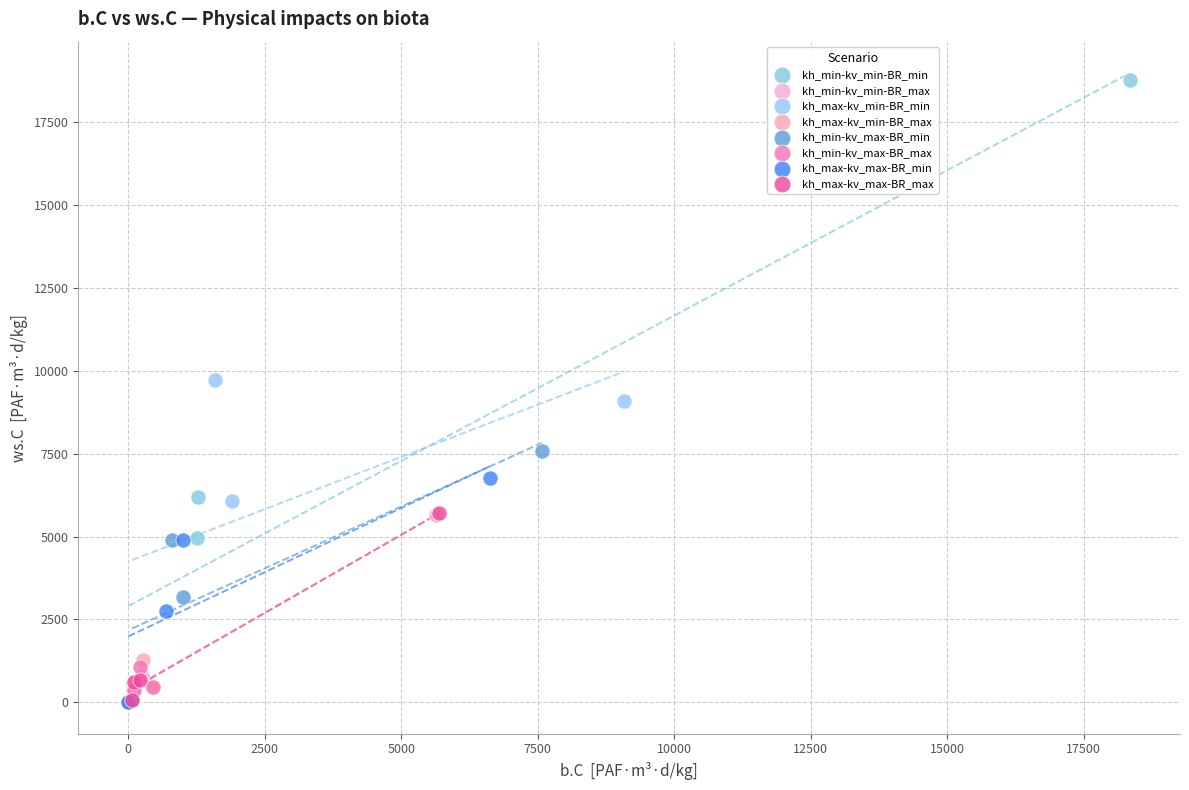

Which series reaches the maximum Y coordinate?

kh_min-kv_min-BR_min